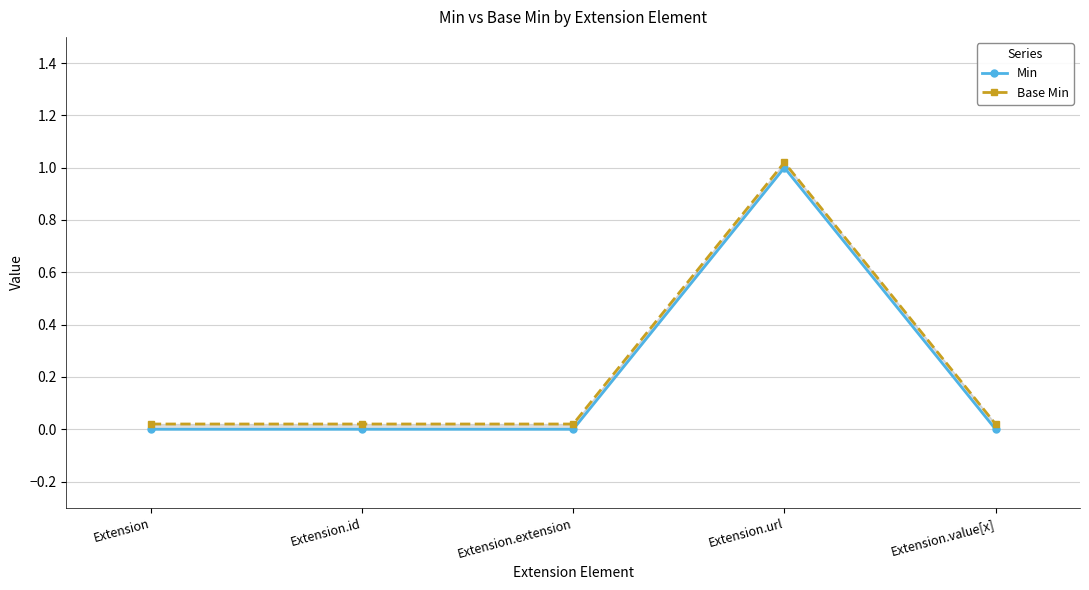

At which label is Min closest to 0?

Extension